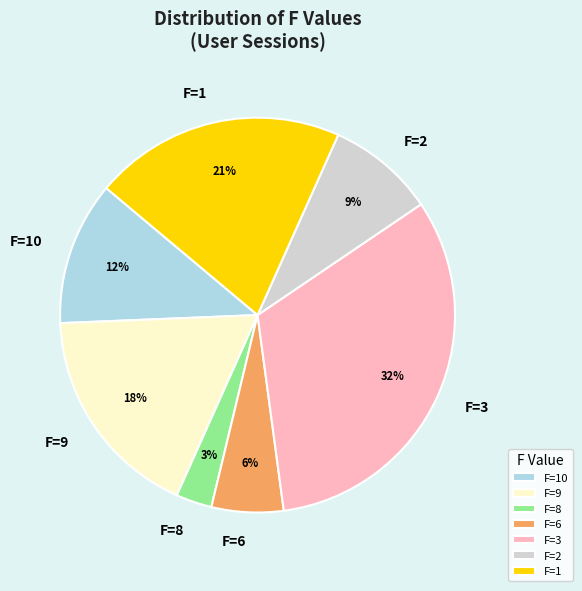

Between F=1 and F=10, which is larger?

F=1